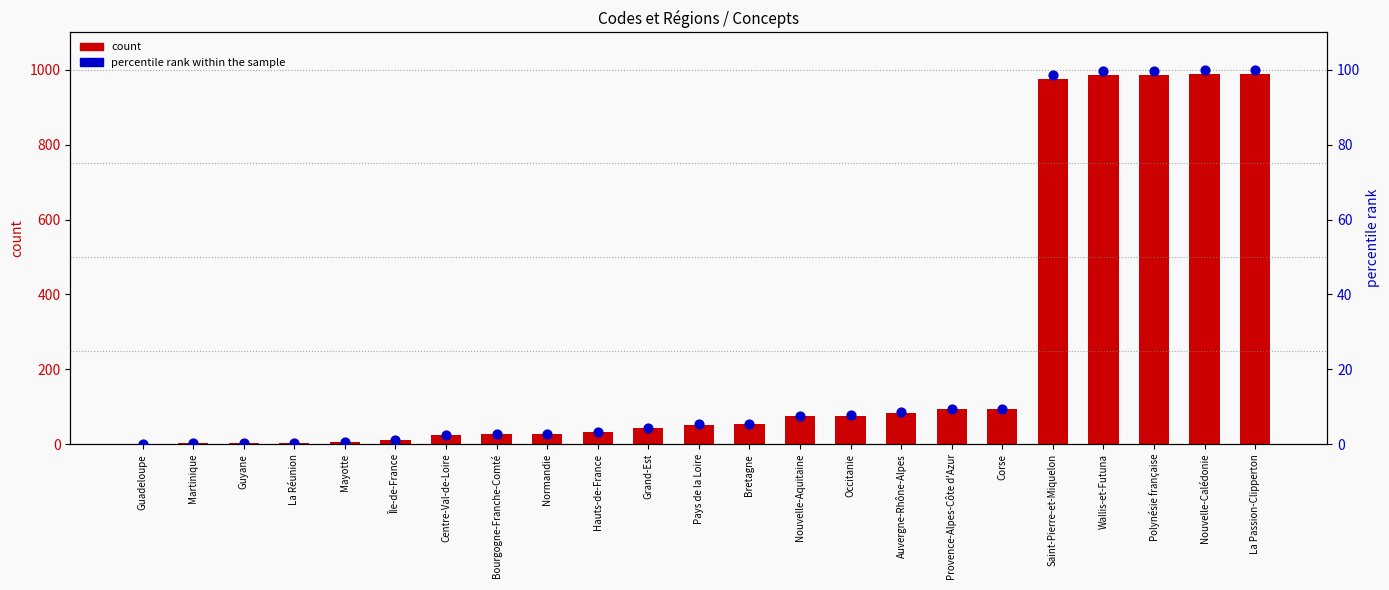

What are all the series names shown in the legend?

count, percentile rank within the sample